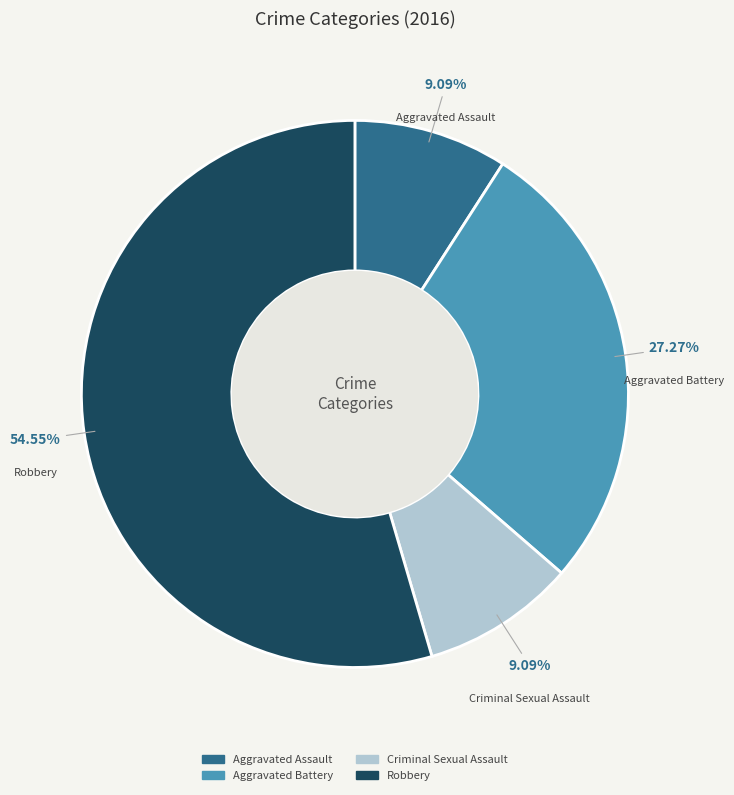

Which category accounts for the majority?

Robbery